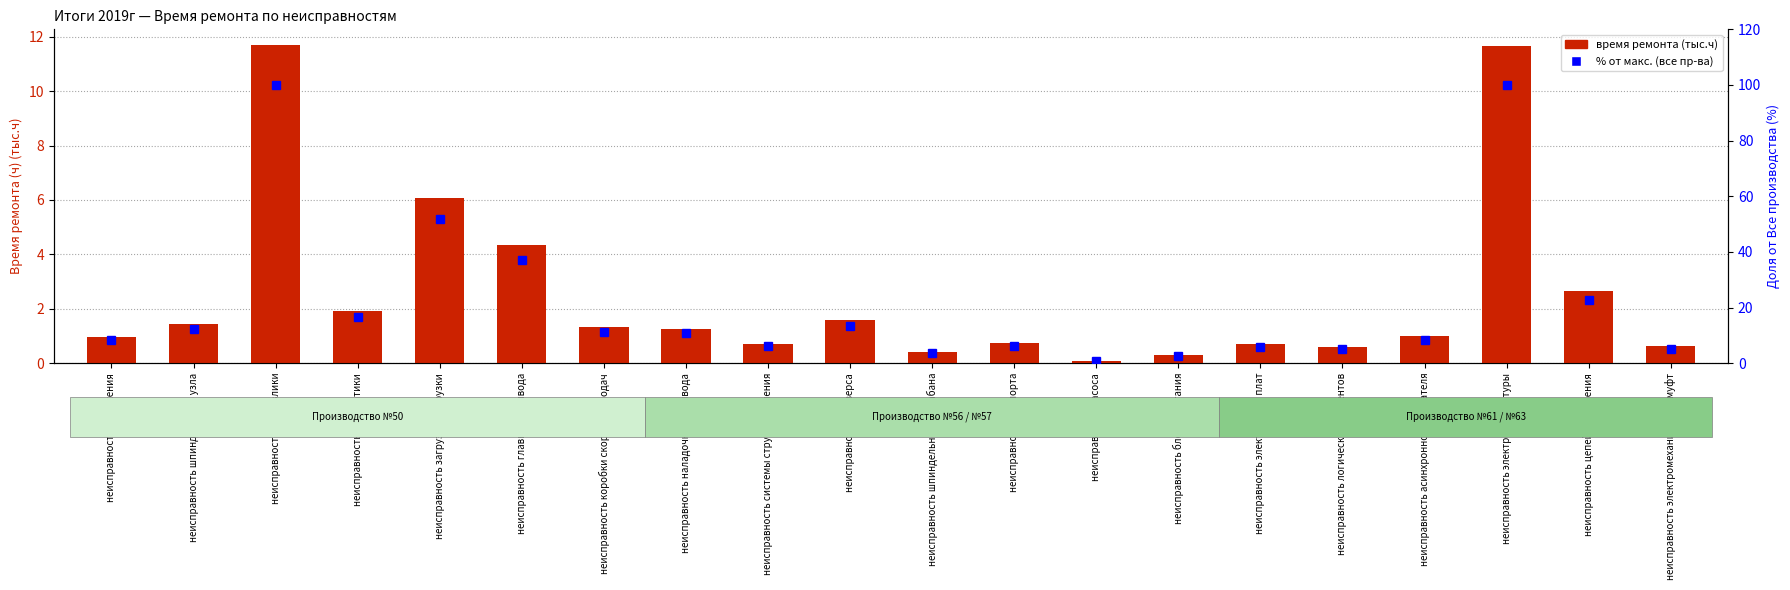

Reading left to right, extract all data points from this chart.

Все производства (время, тыс.ч): 1.0	1.4	11.7	1.9	6.1	4.3	1.3	1.3	0.7	1.6	0.4	0.7	0.1	0.3	0.7	0.6	1.0	11.7	2.7	0.6
% от макс. времени: 8.3	12.2	100.0	16.5	51.9	37.0	11.3	10.8	6.0	13.5	3.6	6.2	0.6	2.7	6.0	5.1	8.4	99.9	22.8	5.3